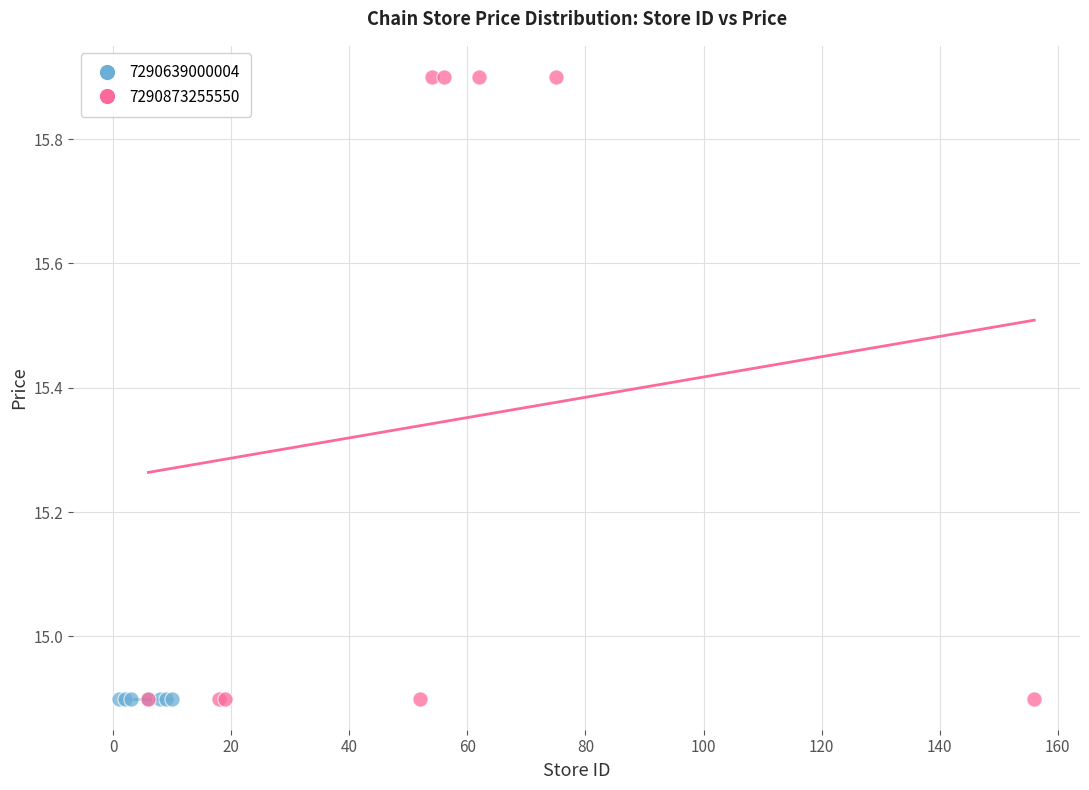

Which series contains the highest Y value?

7290873255550